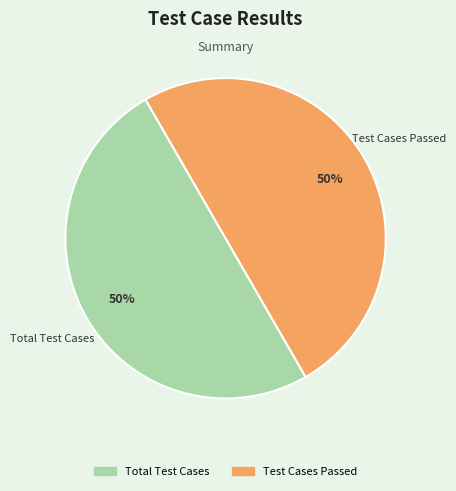

To the nearest percent, what is the average slice percentage?

50%